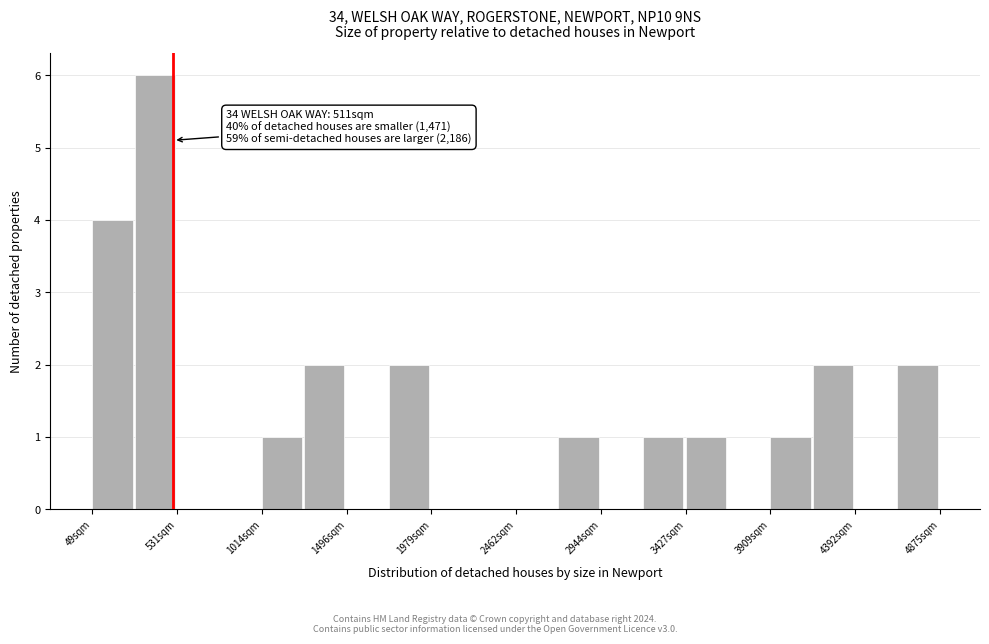

Which range on the x-axis has the tallest bar?

300 to 550